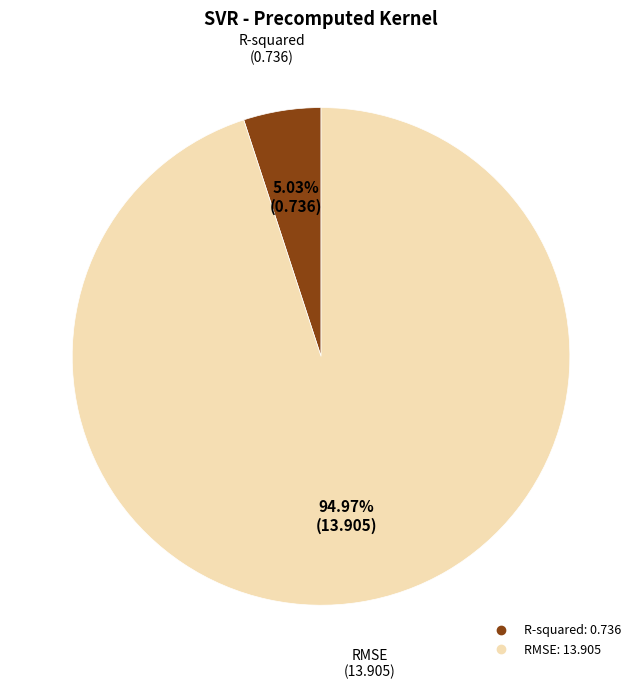

What percentage is the R-squared slice, to the nearest percent?

5%